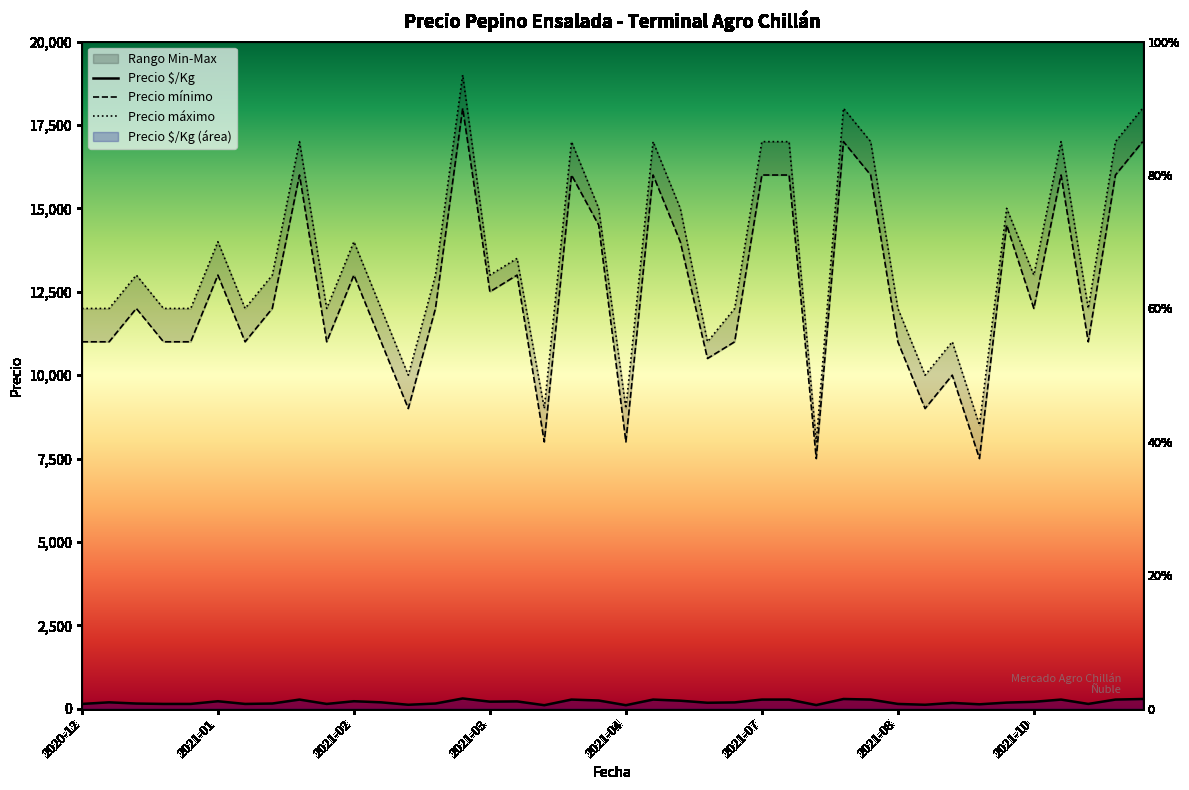

Which category has the highest value in the Precio mínimo series?

2021-03-03